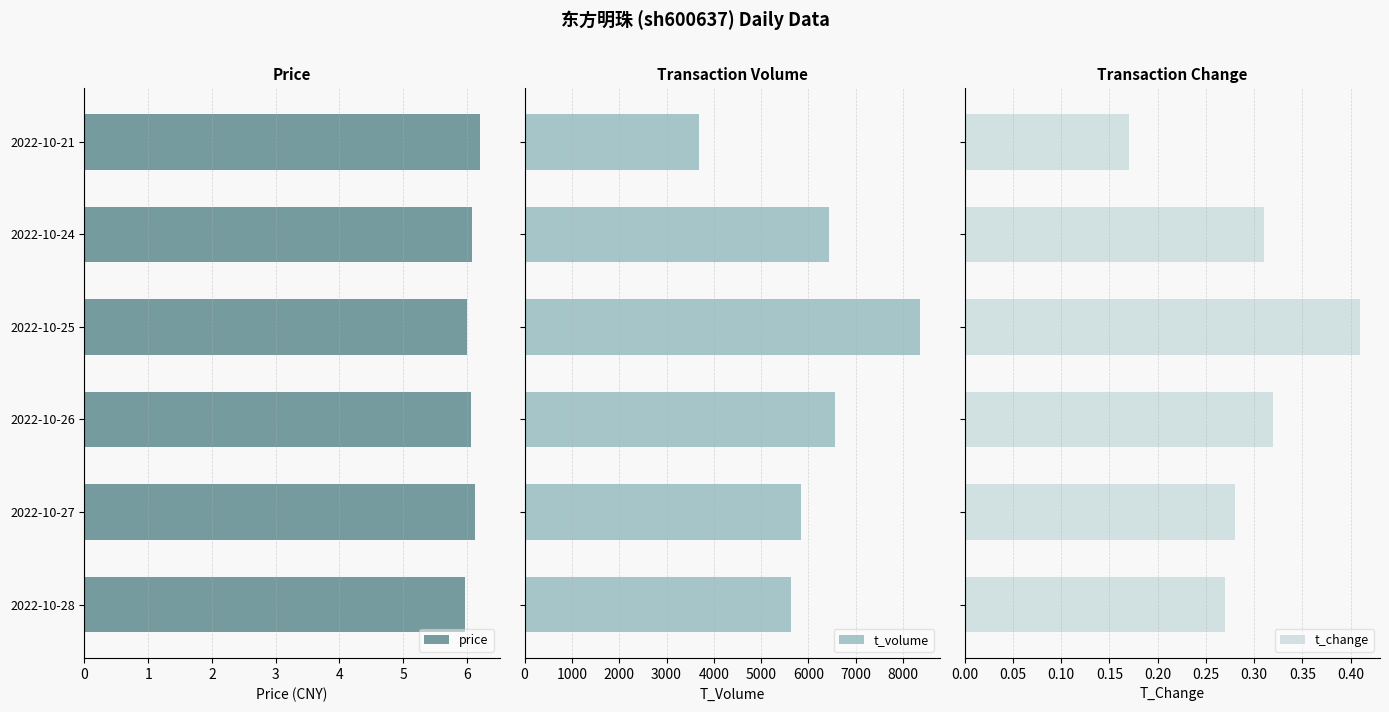

Reading left to right, what are all the values shown in this chart?

price: 6.0	6.1	6.1	6.0	6.1	6.2
t_volume: 5623.0	5838.0	6554.0	8360.0	6425.0	3683.0
t_change: 0.3	0.3	0.3	0.4	0.3	0.2